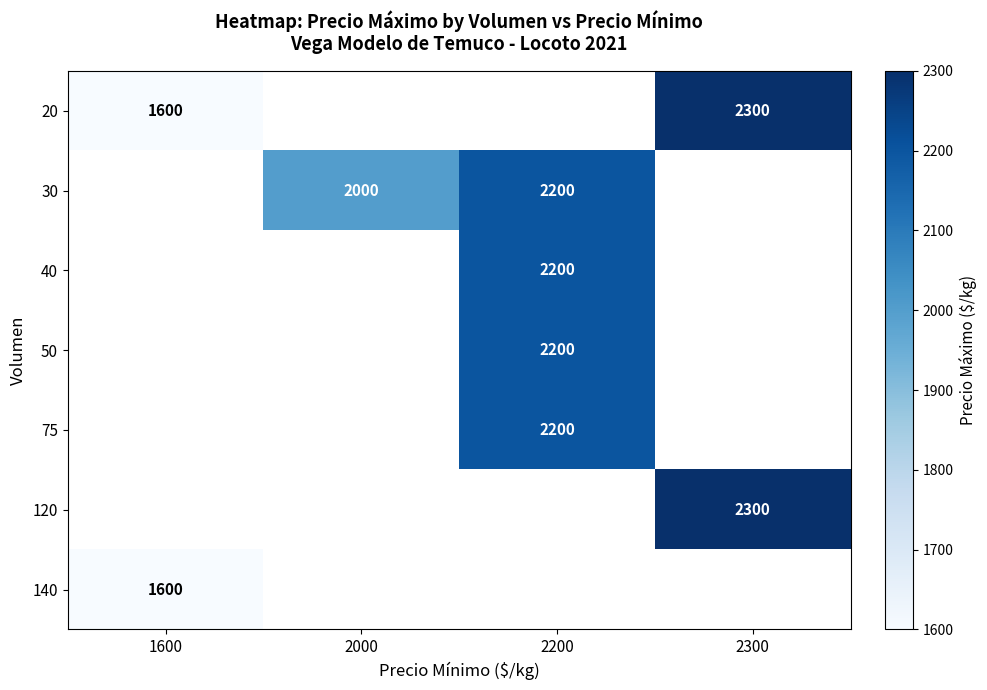

Count the number of categories in the chart.

4